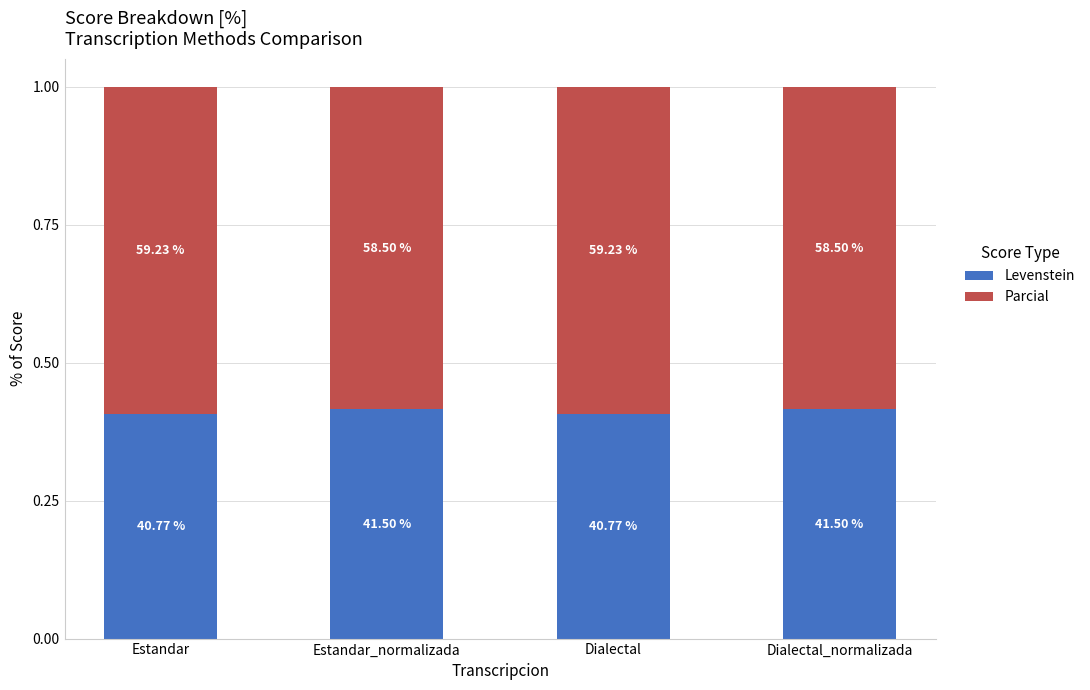

How many bars are there in total?

4